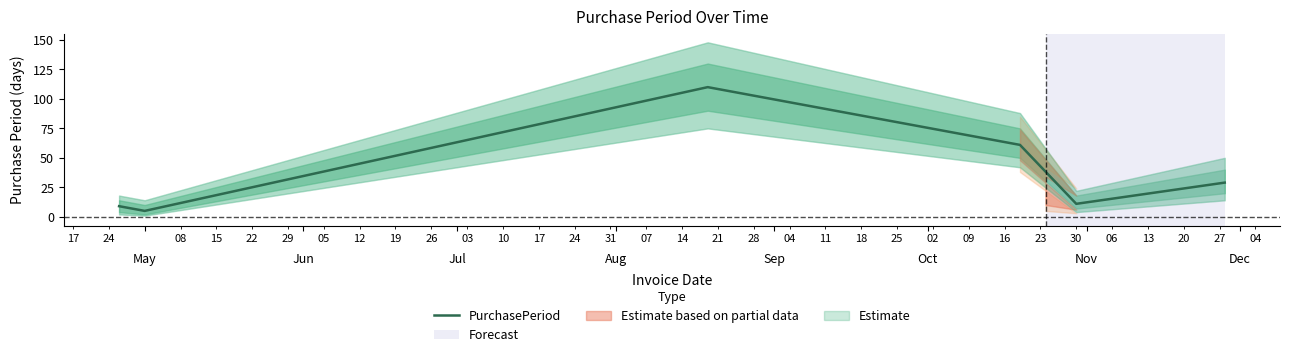

What is the maximum value shown in the chart?

110